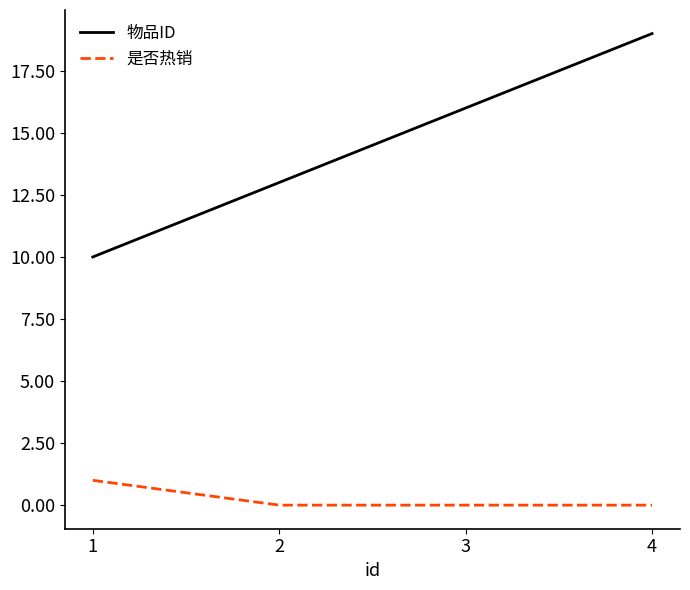

Is this an area chart (filled region under the line)?

No